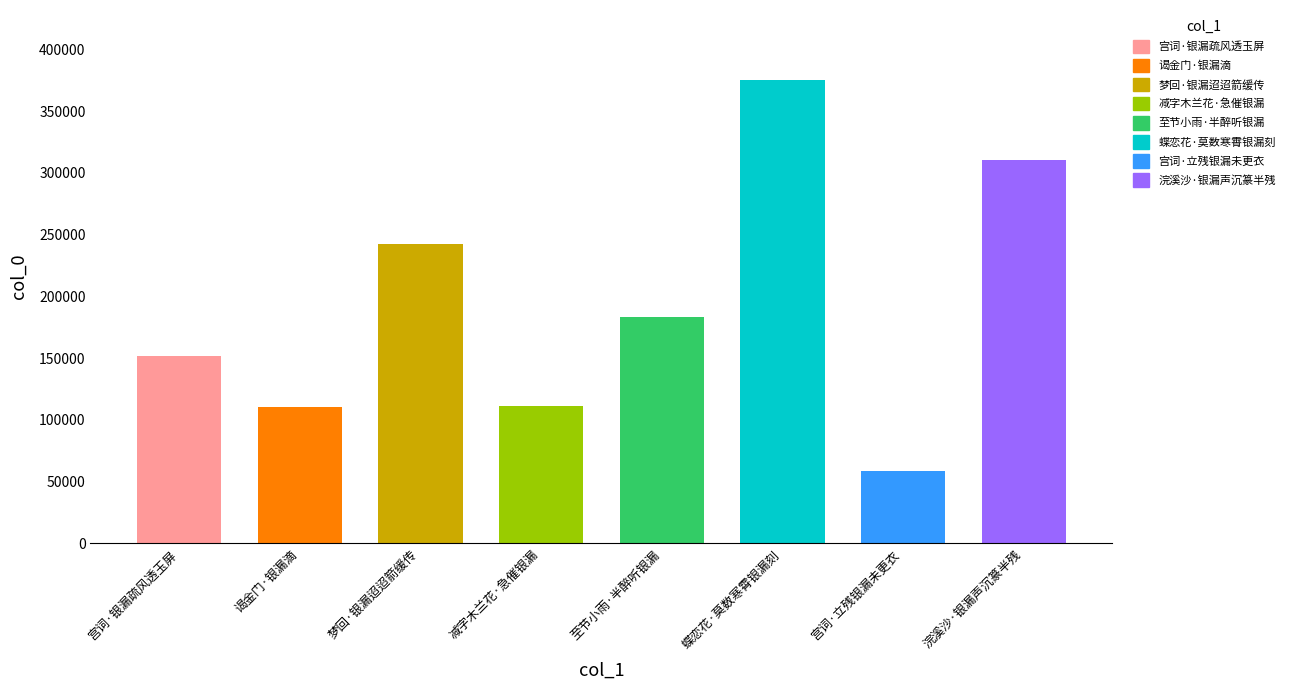

Read the value at 谒金门·银漏滴, to the nearest 100.

110300